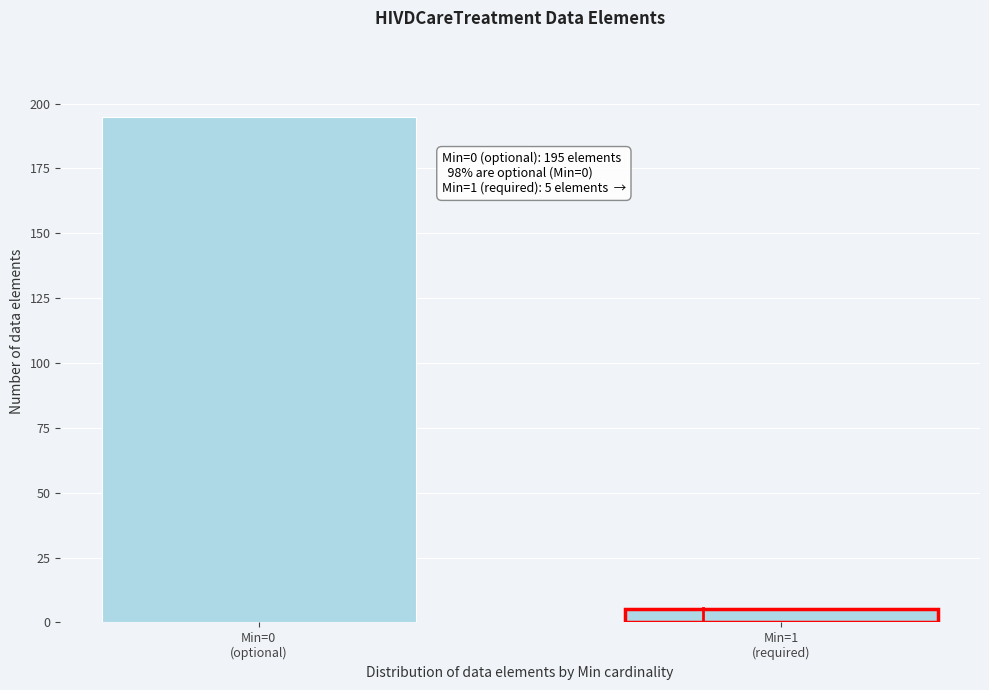

Reading left to right, transcribe all the data shown in this chart.

195	5